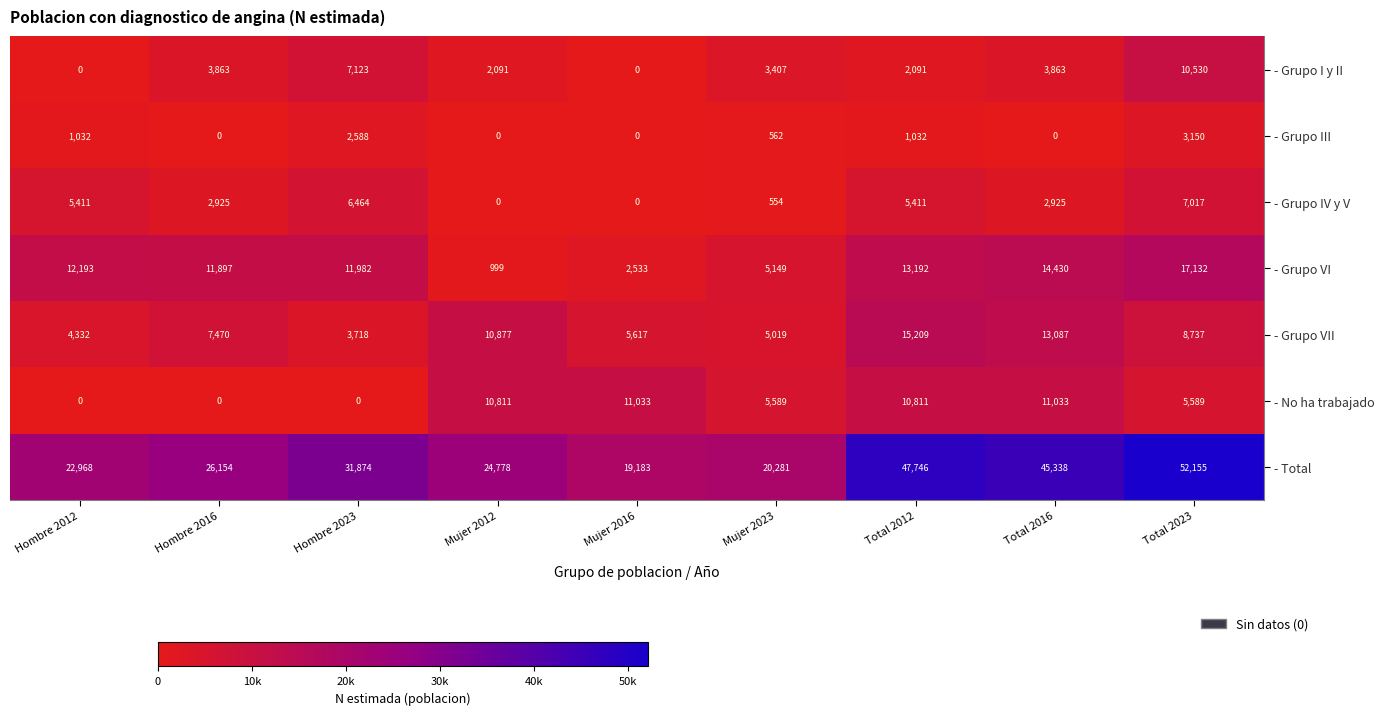

Which series changed the most between Mujer 2023 and Total 2023?

- Total